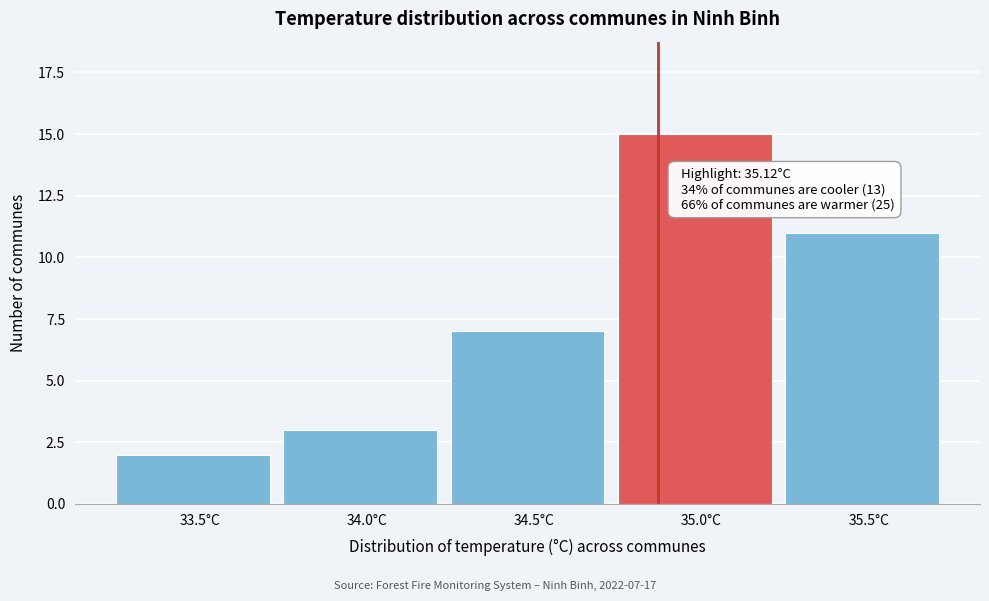

Reading left to right, list all the values displayed in this chart.

33.5°C=2	34.0°C=3	34.5°C=7	35.0°C=15	35.5°C=11